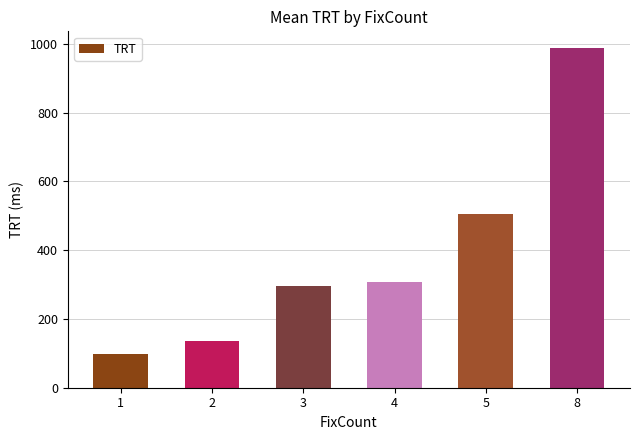

Reading left to right, transcribe all the data shown in this chart.

1=97.9	2=136.0	3=295.1	4=308.0	5=506.0	8=987.0